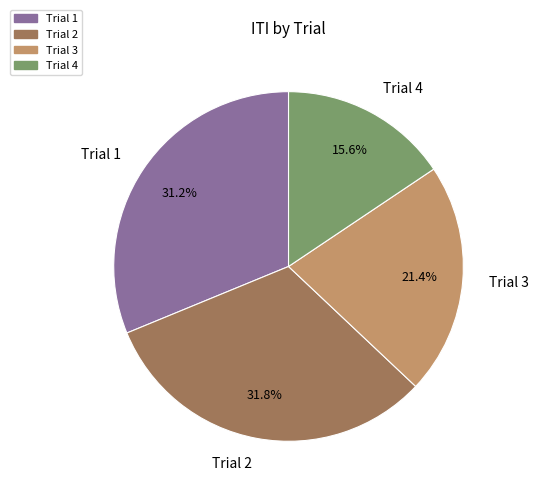

Does Trial 1 represent more than half of the total?

No